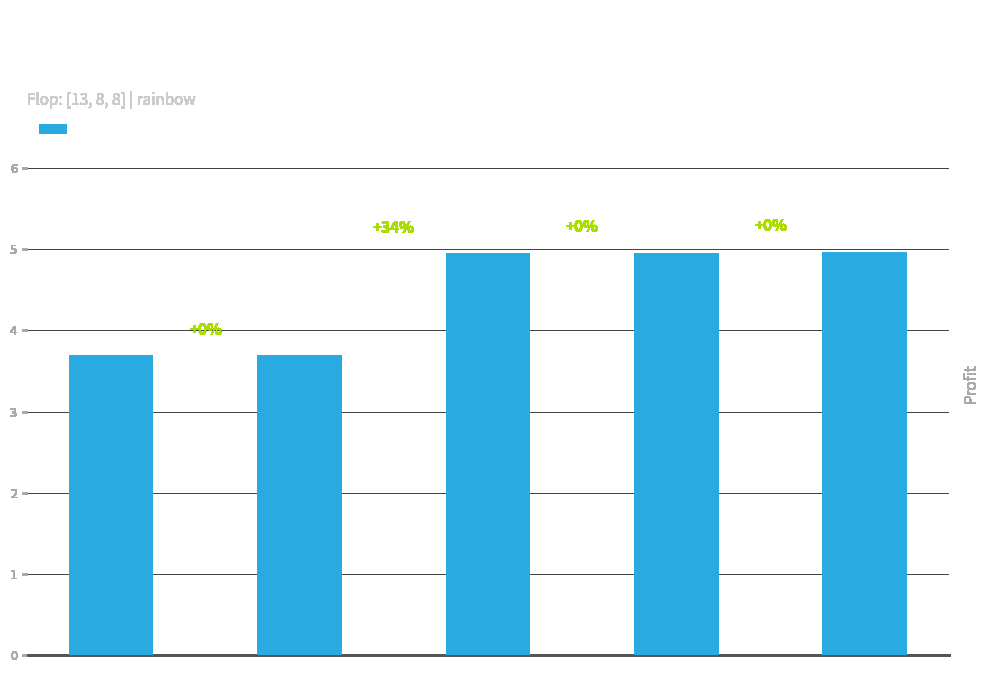

Approximately how many times larger is the value at Row 1 compared to Row 2?

0.7